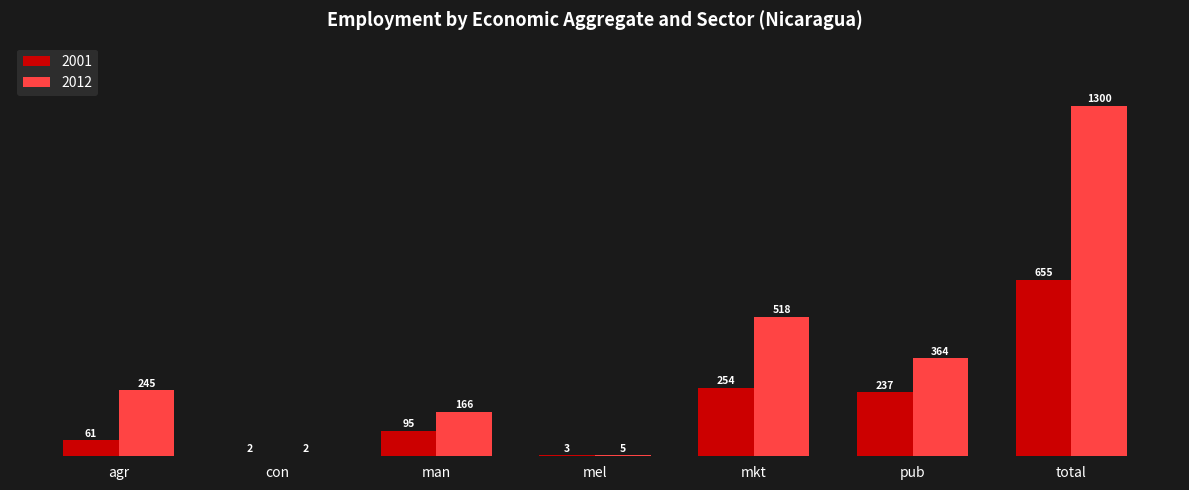

Is it true that 2012 equals 363.9 at pub?

True